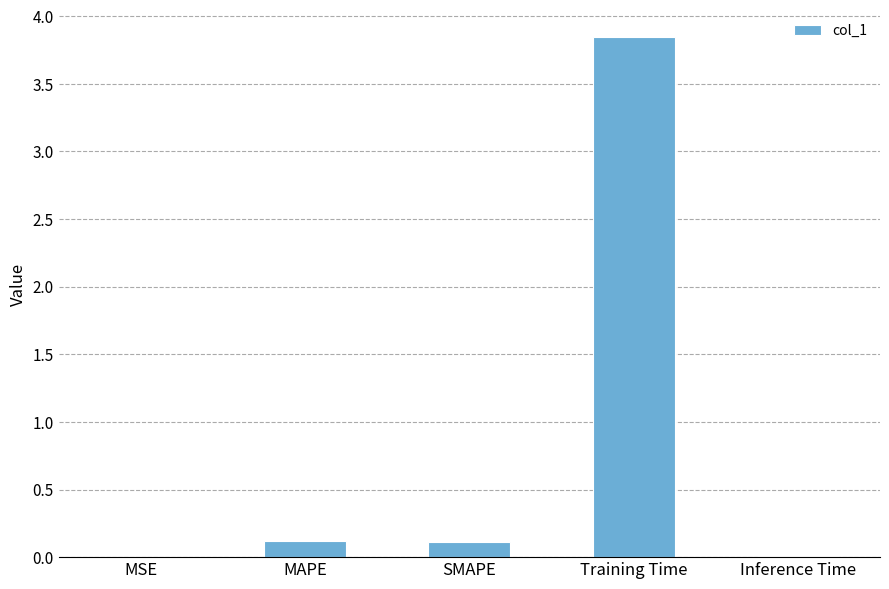

What is the sum of all values?

4.1